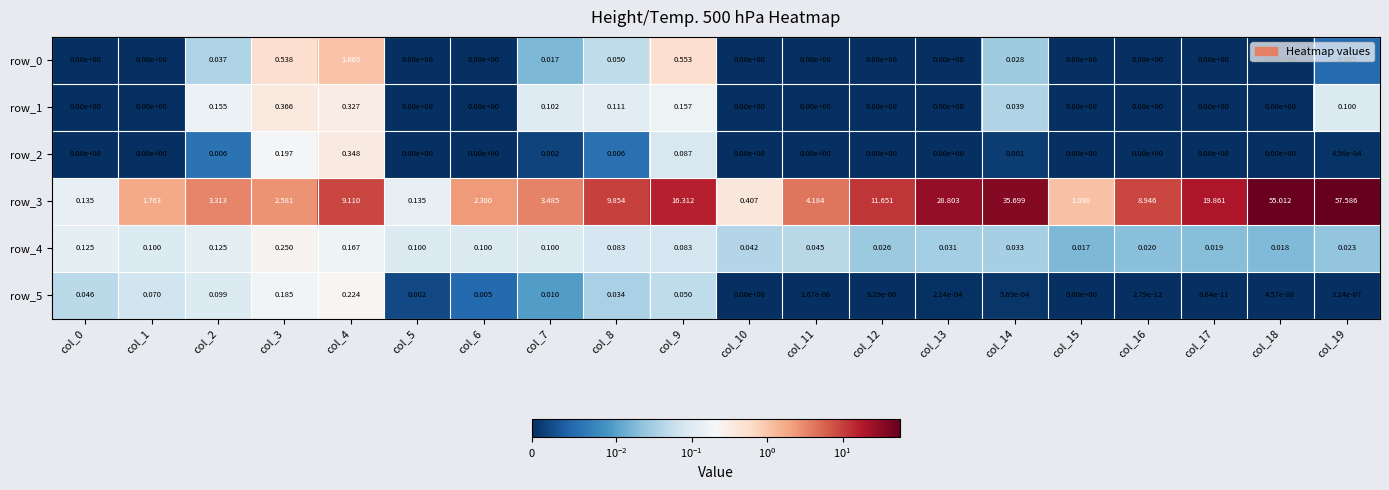

How many categories are shown in the chart?

20